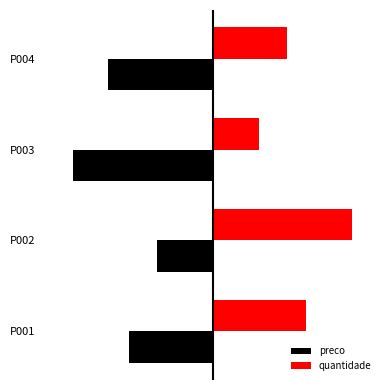

What is the value of the preco bar at the 3rd from the left?

-200.0